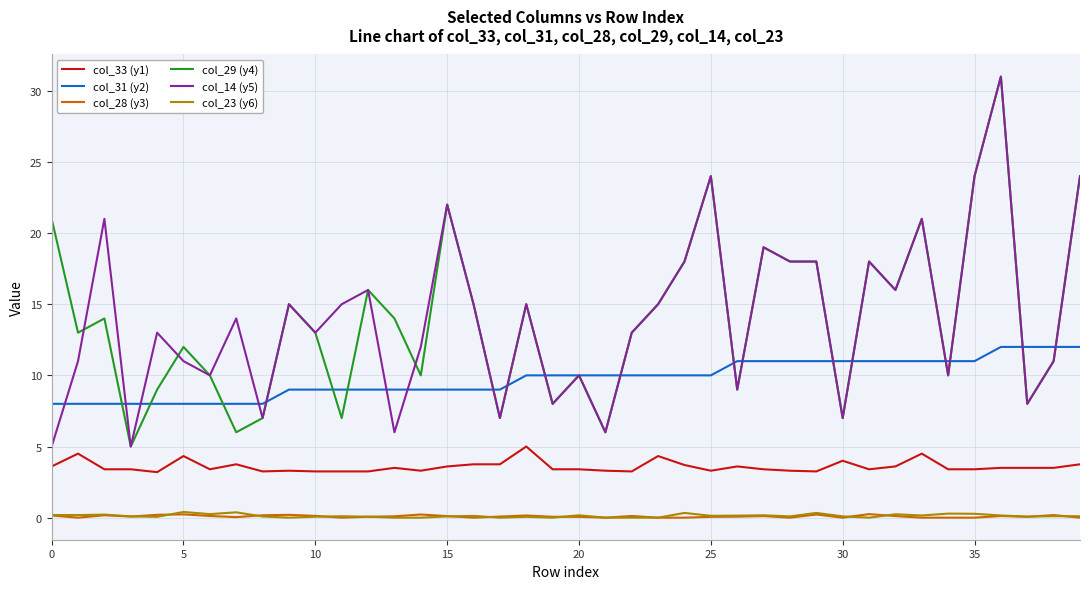

How many series are shown in this chart?

6